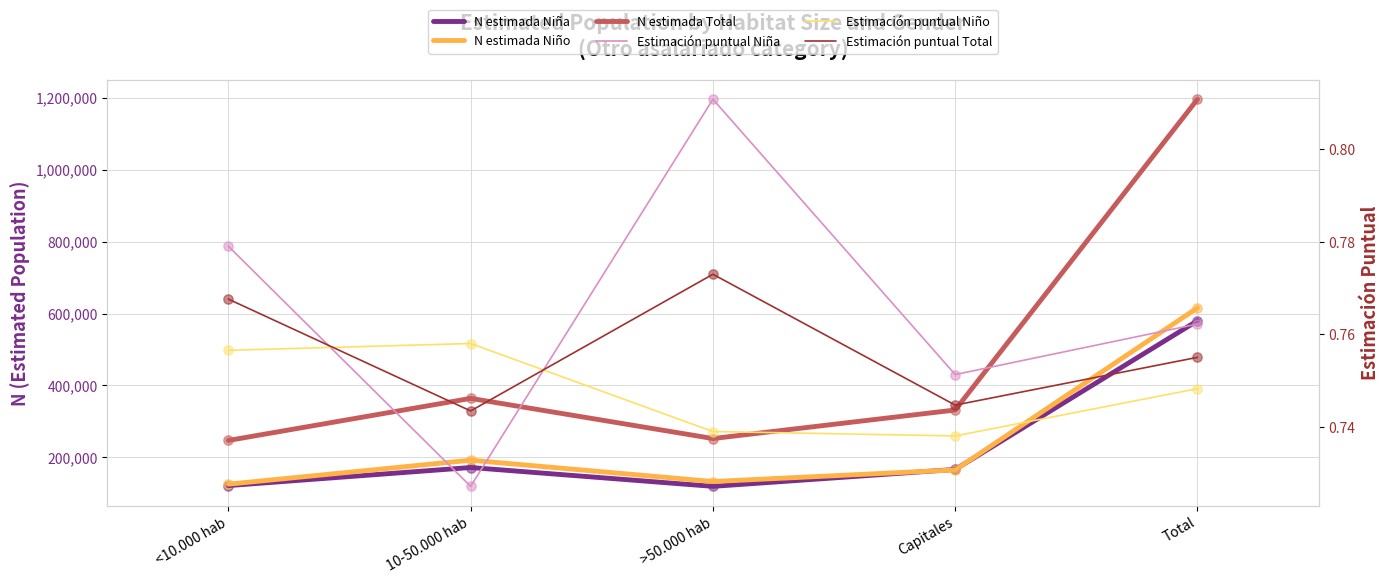

At how many categories does at least one series exceed 680582?

1